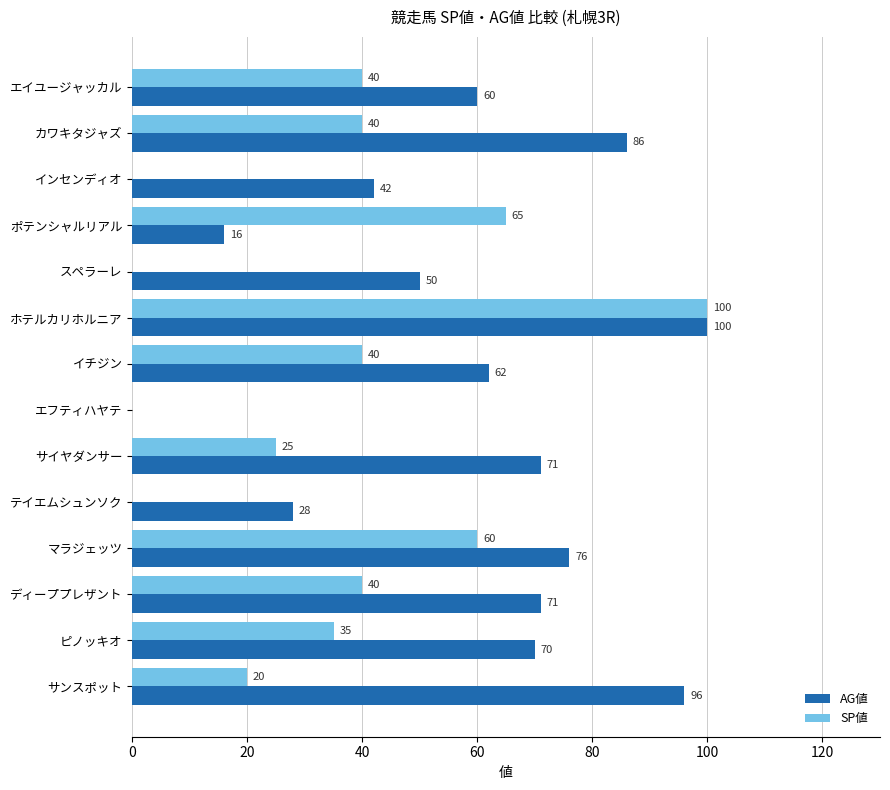

What is the greatest value displayed?

100